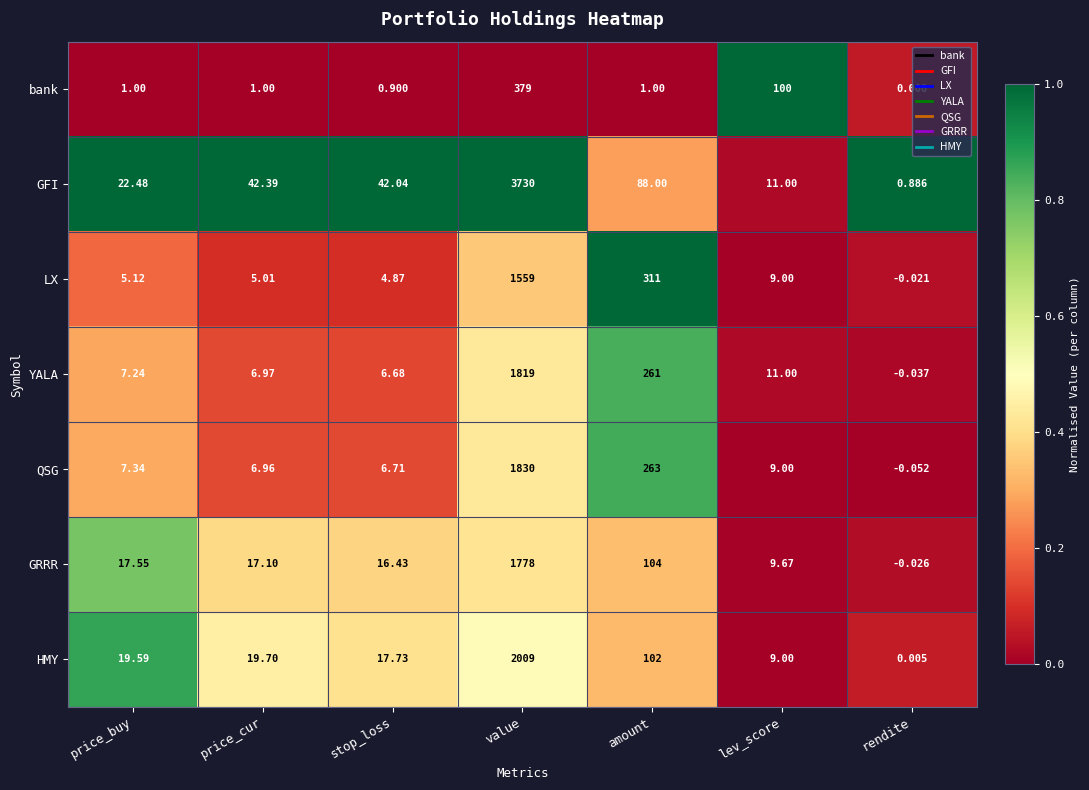

List the series in order of their peak value, highest first.

GFI, HMY, QSG, YALA, GRRR, LX, bank